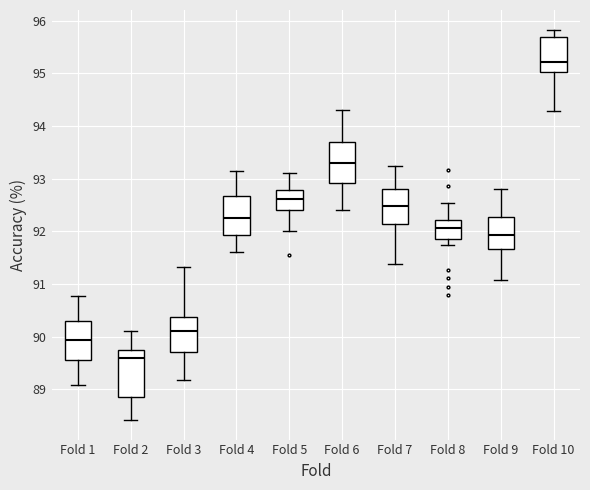

Where does the upper whisker of the box for Fold 5 end on the y-axis? The values are not printed on the chart, so give them approximately, as read against the axis.

93.1